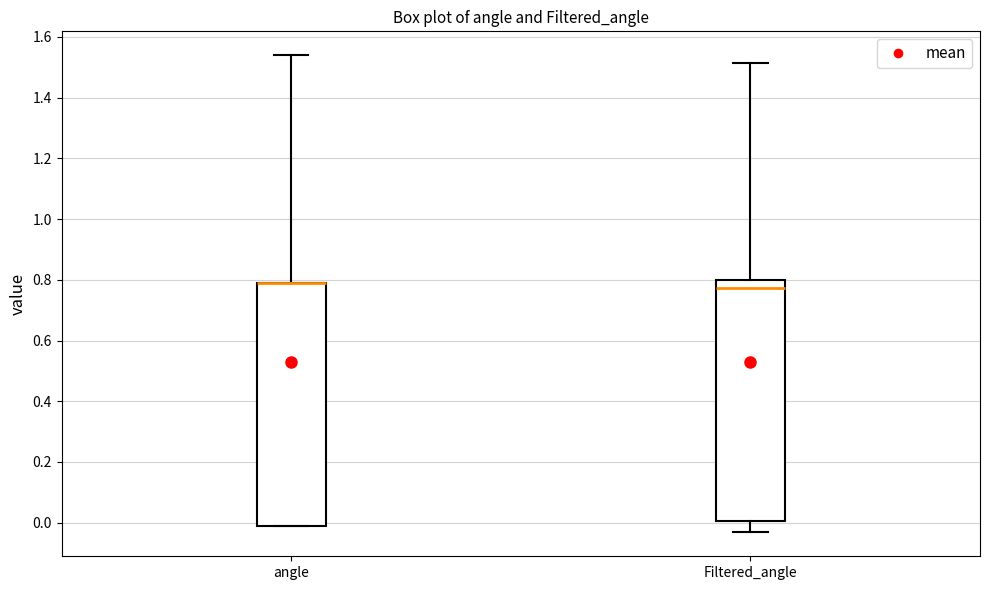

Where does the upper whisker of the box for Filtered_angle end on the y-axis? The values are not printed on the chart, so give them approximately, as read against the axis.

1.52